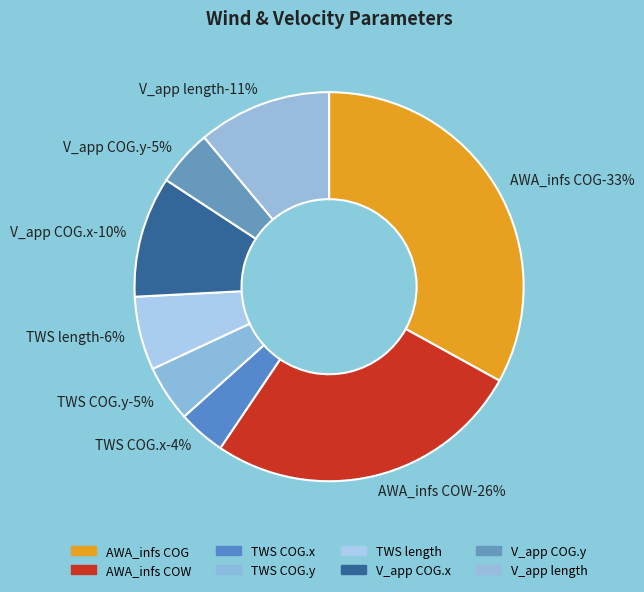

To the nearest percent, what percentage of the pie is TWS length?

6%